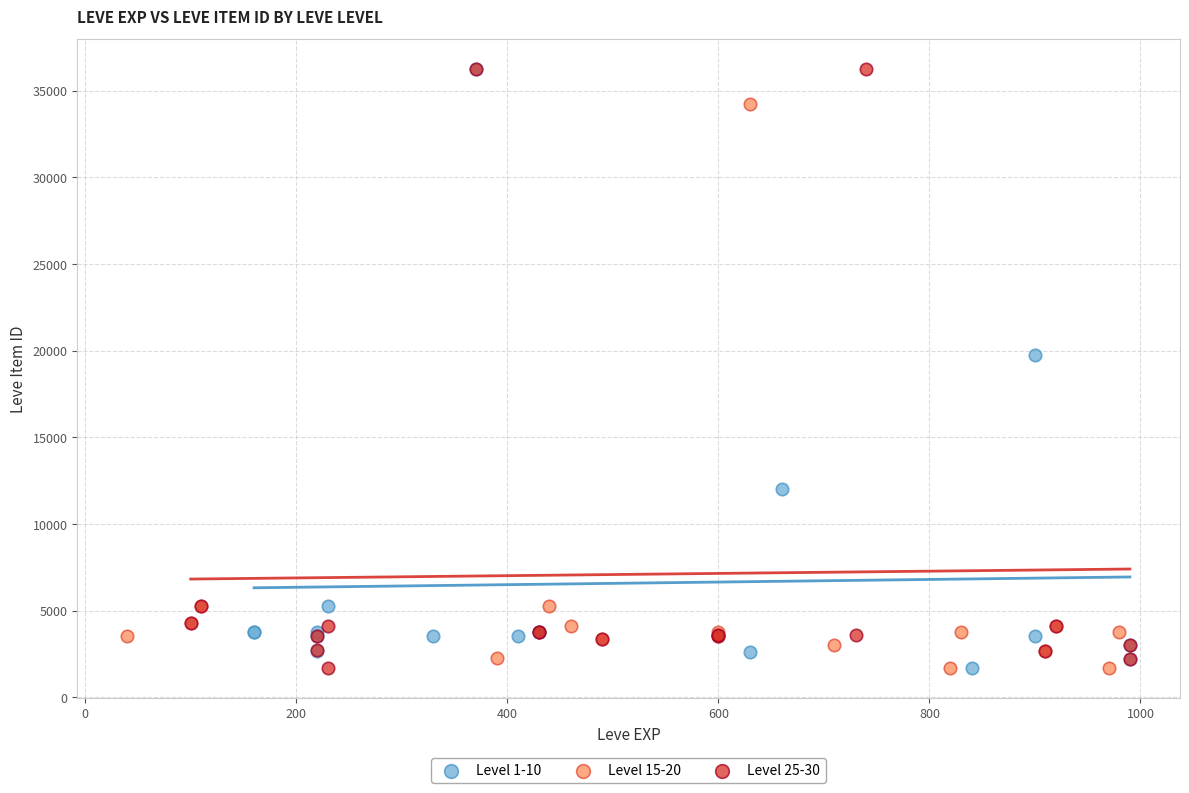

What are all the series names shown in the legend?

Level 1-10, Level 15-20, Level 25-30